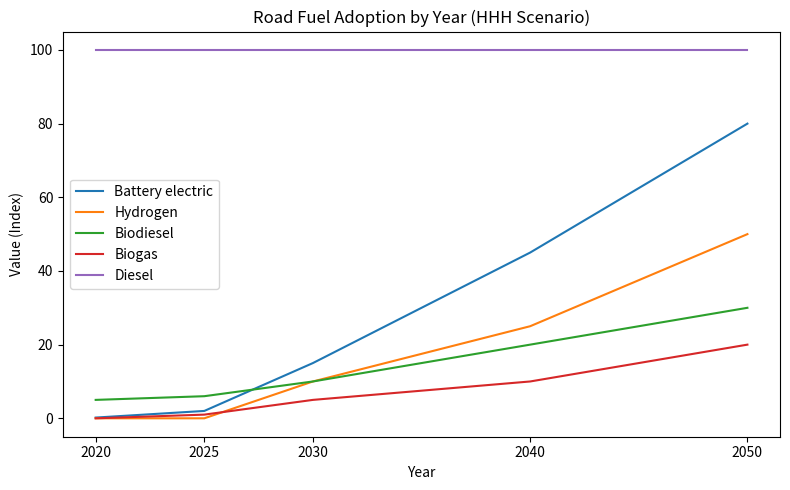

True or false: Diesel has a value of 100.0 at 2020.

True